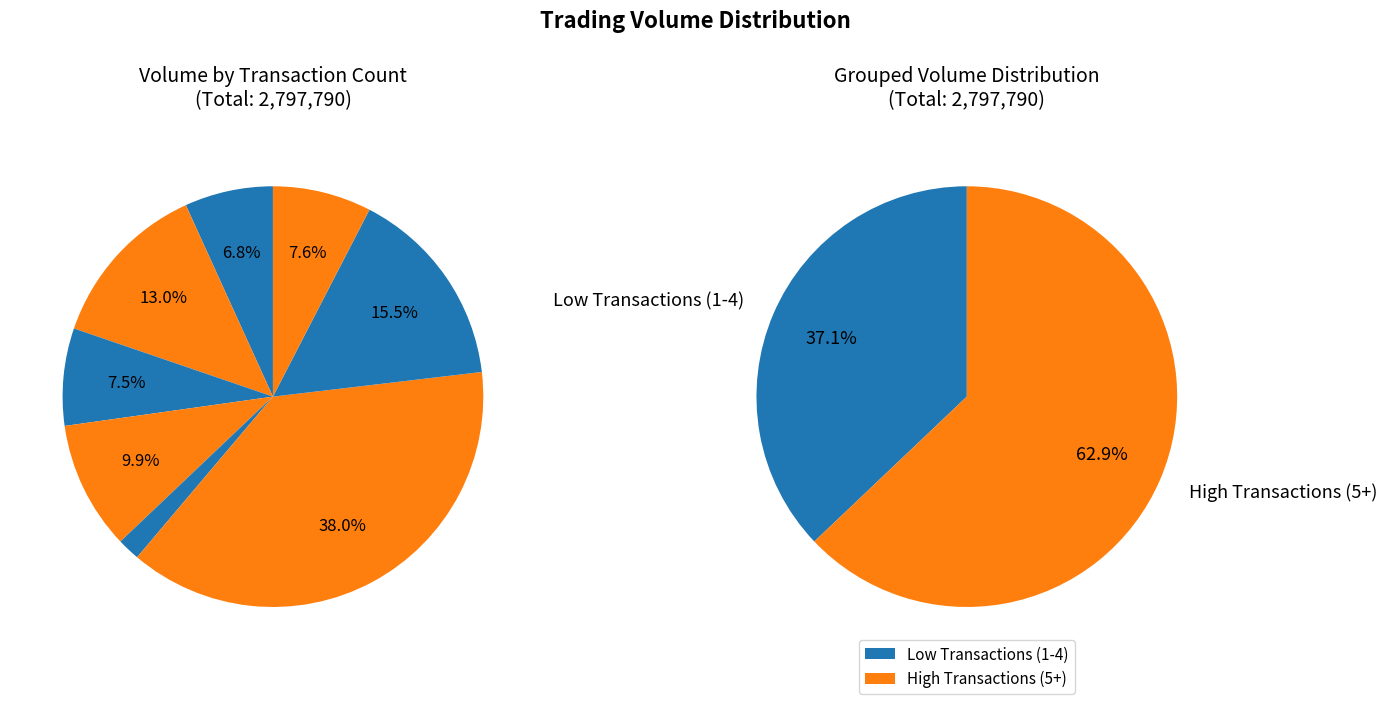

The 2 slice represents 8% of the pie. True or false?

False